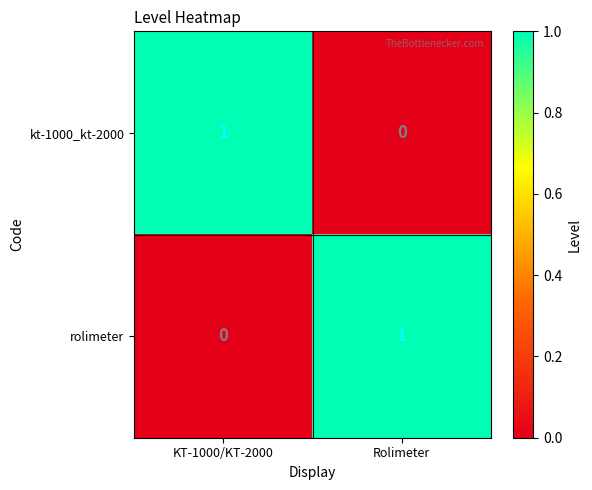

At which label does kt-1000_kt-2000 reach its minimum?

Rolimeter